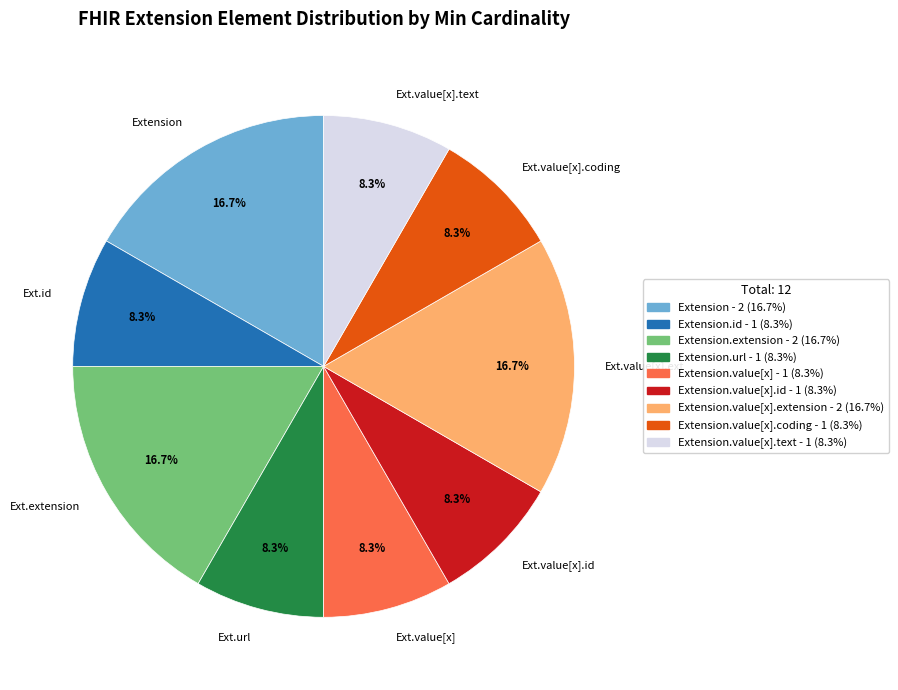

Combined, do Ext.extension and Ext.value[x].text account for over 50%?

No